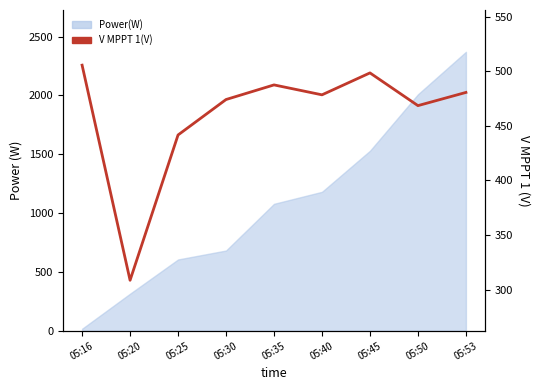

True or false: the data shows 279.3 at 05:53.

False